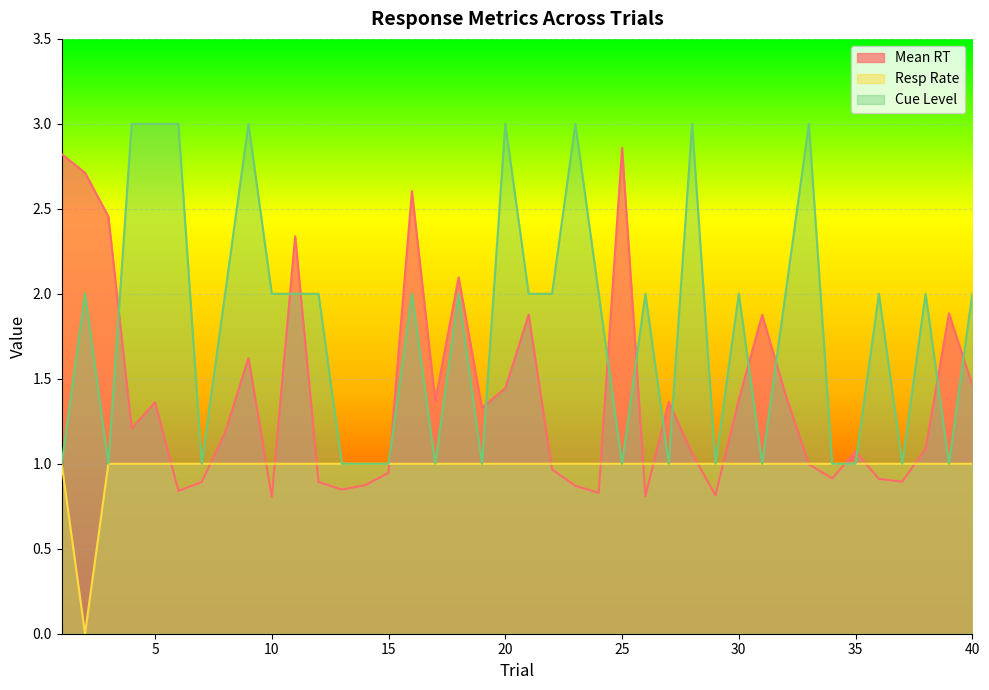

Rank the series by their maximum value, from highest to lowest.

Cue Level, Mean RT, Resp Rate